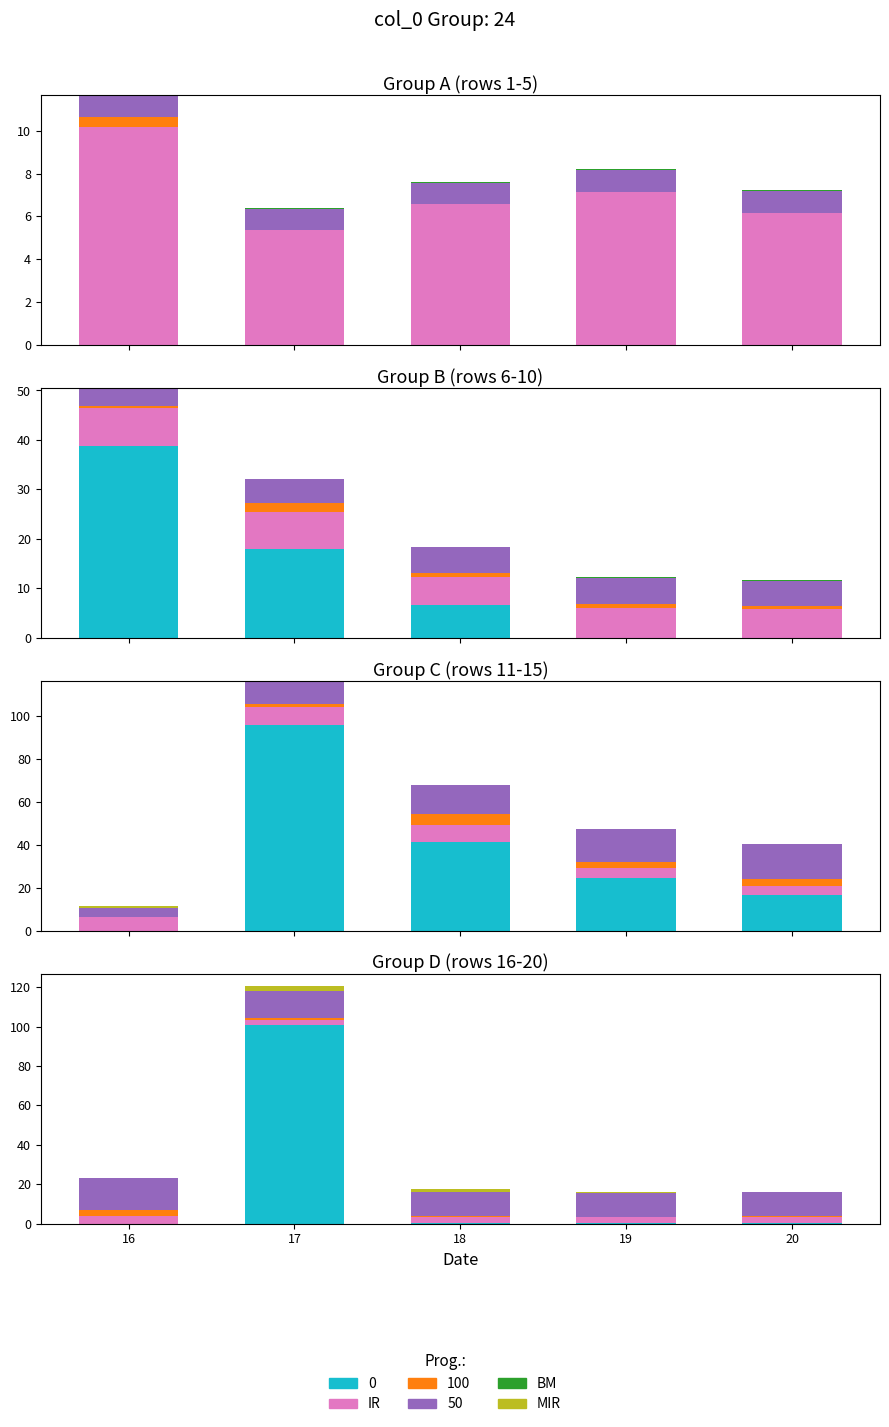

Which category has the lowest value in the MIR series?

16